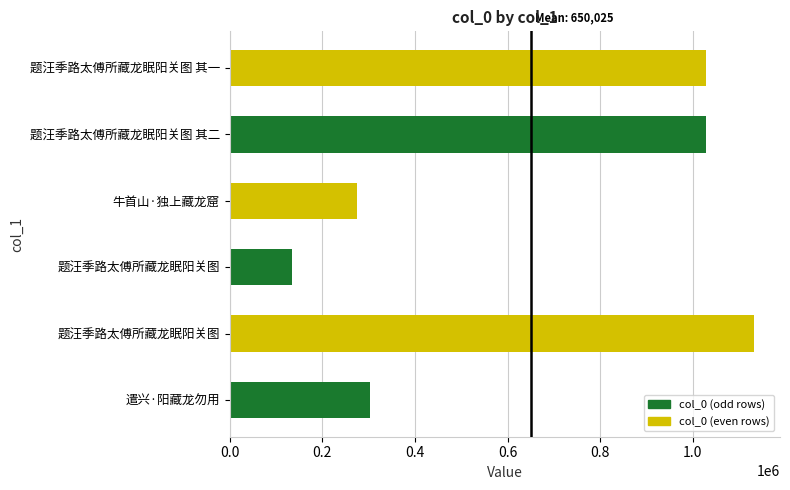

What is the smallest value displayed?

135067